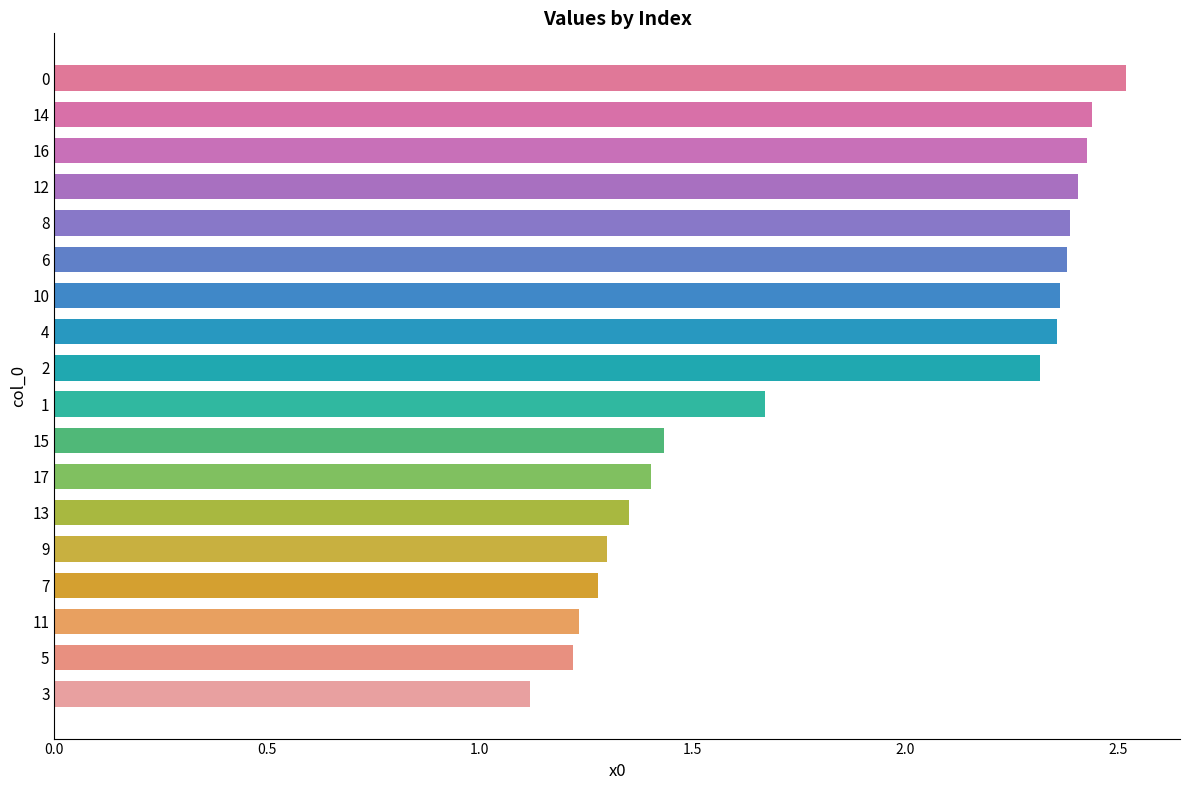

Where is the data nearest to the value 1?

3